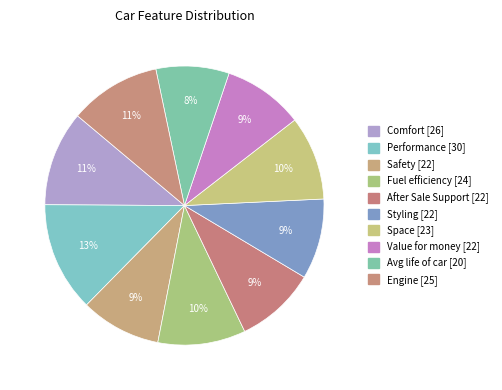

To the nearest percent, what is the difference between the largest and smallest slice percentages?

4%